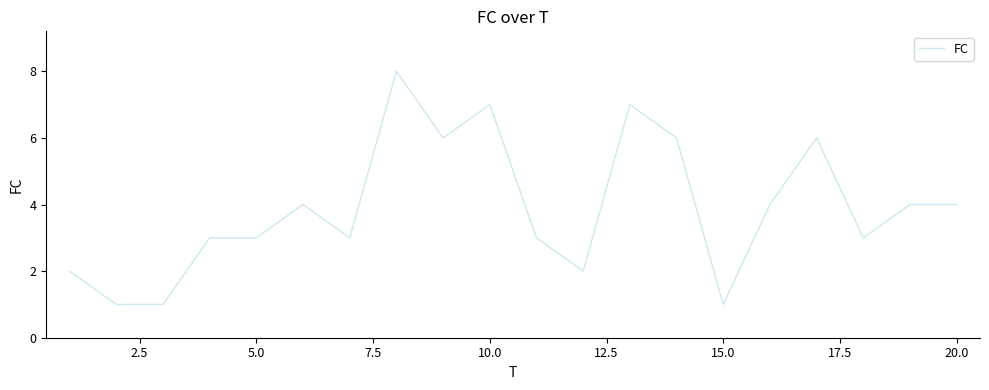

True or false: the data has more than 0 interior local peaks.

True